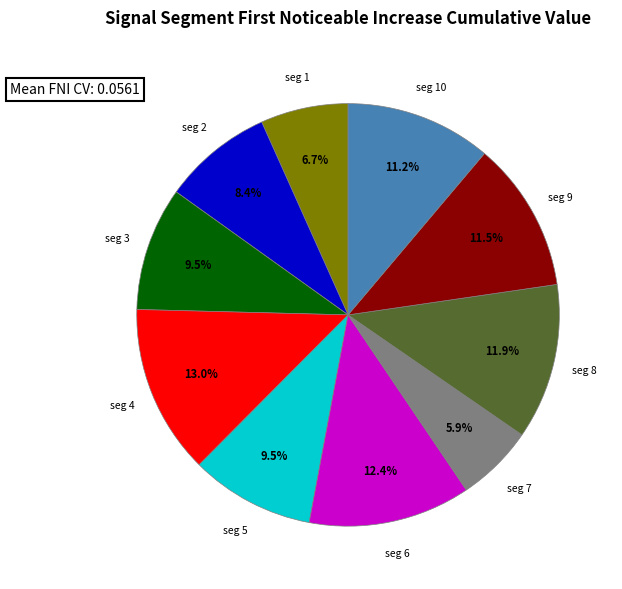

Is there a majority slice in this chart?

No